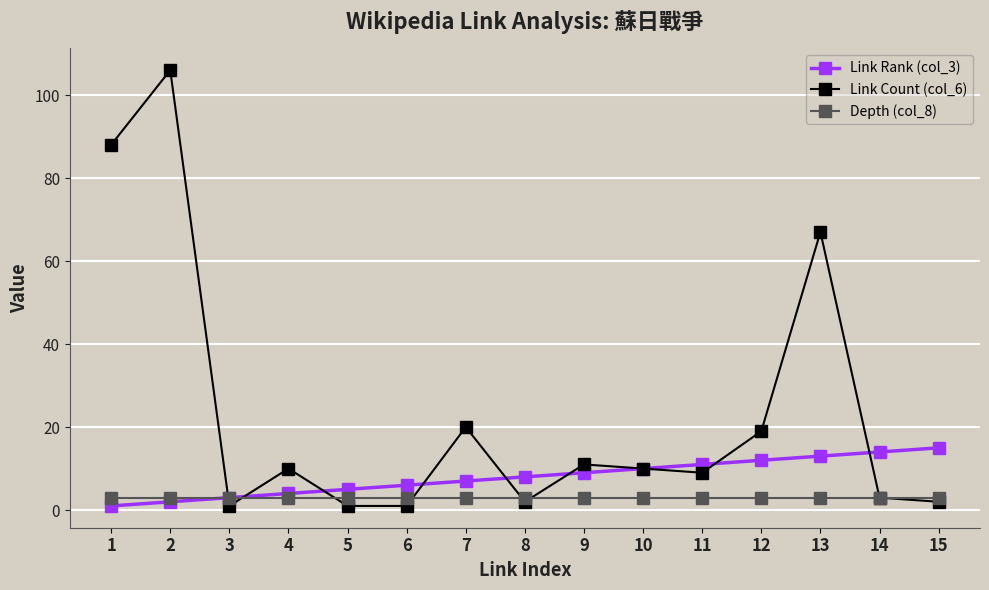

Which series has the largest range (max minus min)?

Link Count (col_6)